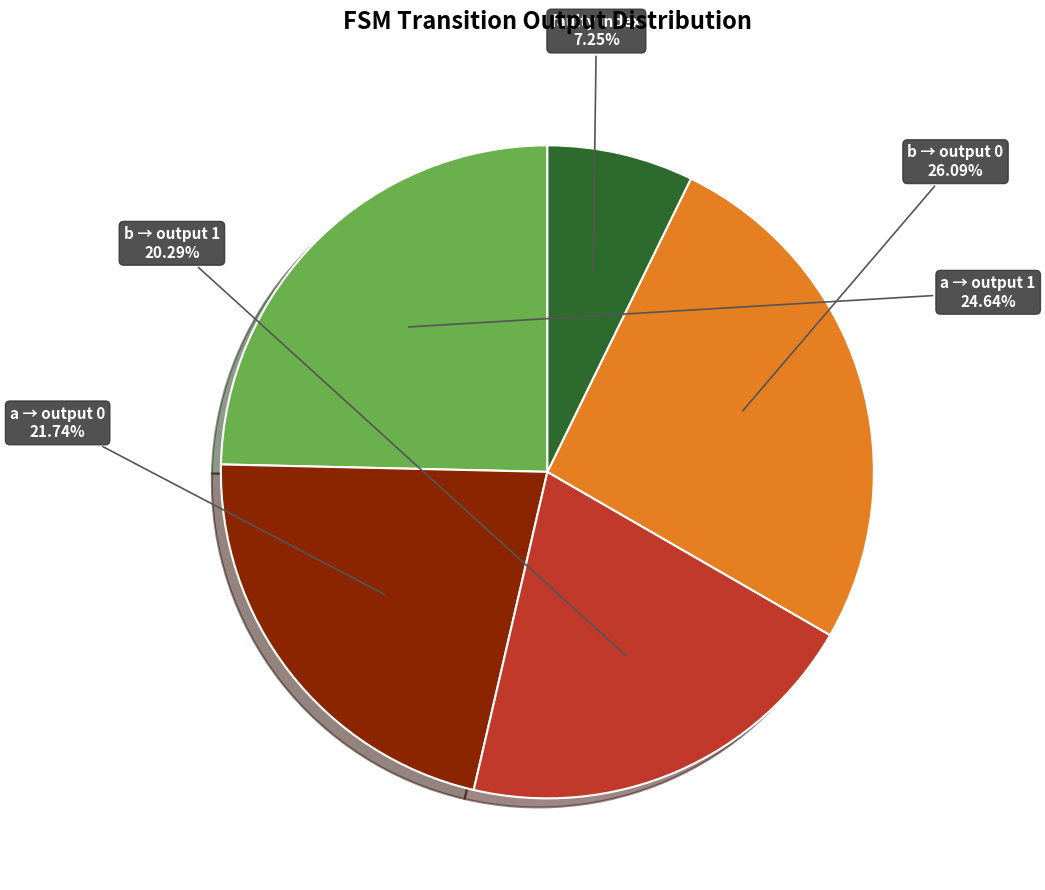

To the nearest percent, what is the difference between the largest and smallest slice percentages?

19%